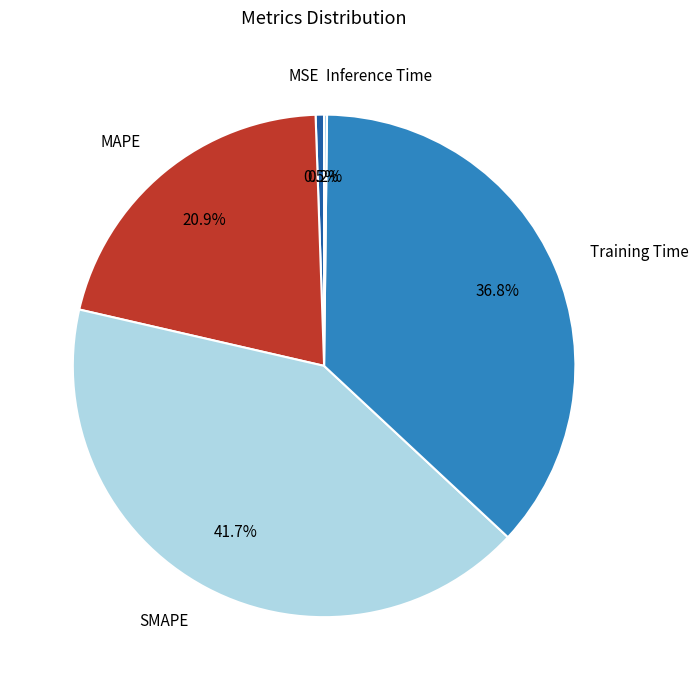

Which slice is the largest?

SMAPE